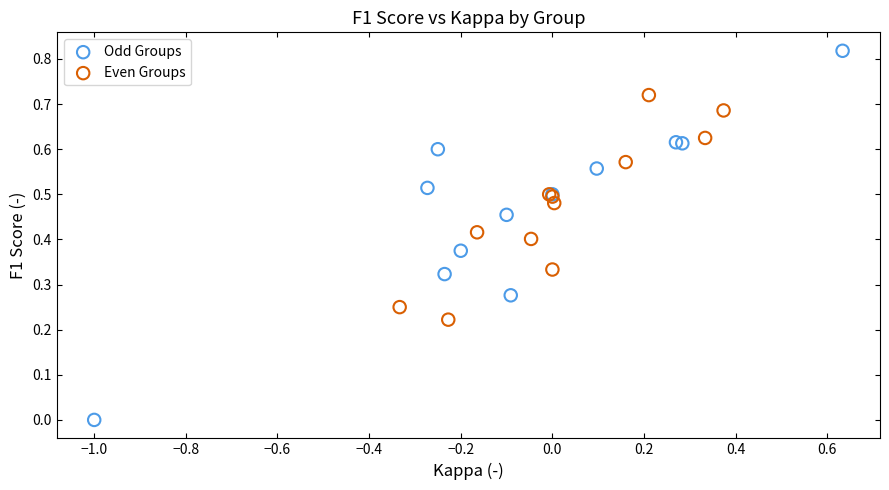

Which series has the widest spread of Y values?

Odd Groups